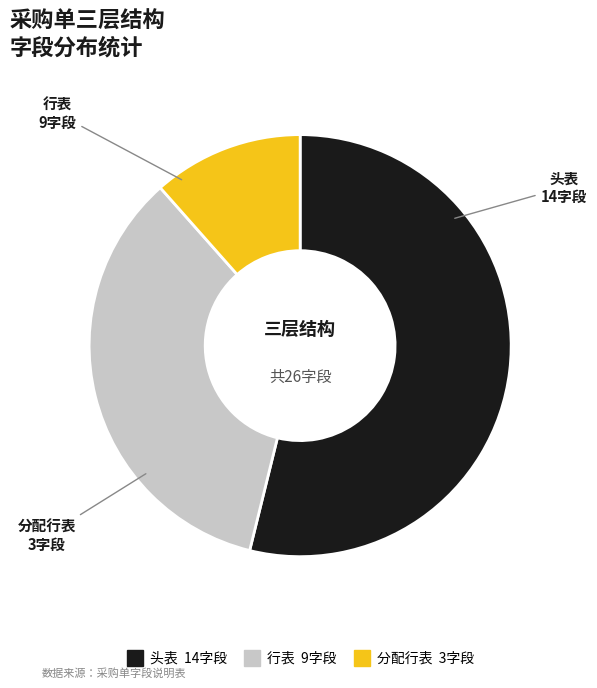

Does any single category account for the majority?

Yes